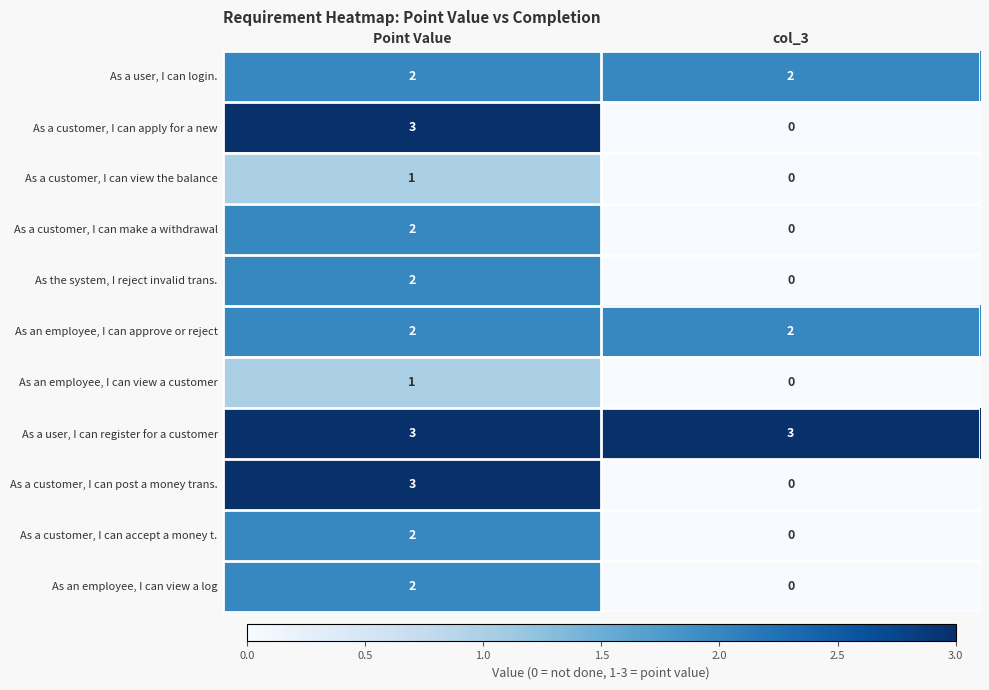

Reading right to left, what are all the values shown in this chart?

As a user, I can login.: col_3=2	Point Value=2
As a customer, I can apply for a new: col_3=0	Point Value=3
As a customer, I can view the balance: col_3=0	Point Value=1
As a customer, I can make a withdrawal: col_3=0	Point Value=2
As the system, I reject invalid trans.: col_3=0	Point Value=2
As an employee, I can approve or reject: col_3=2	Point Value=2
As an employee, I can view a customer: col_3=0	Point Value=1
As a user, I can register for a customer: col_3=3	Point Value=3
As a customer, I can post a money trans.: col_3=0	Point Value=3
As a customer, I can accept a money t.: col_3=0	Point Value=2
As an employee, I can view a log: col_3=0	Point Value=2